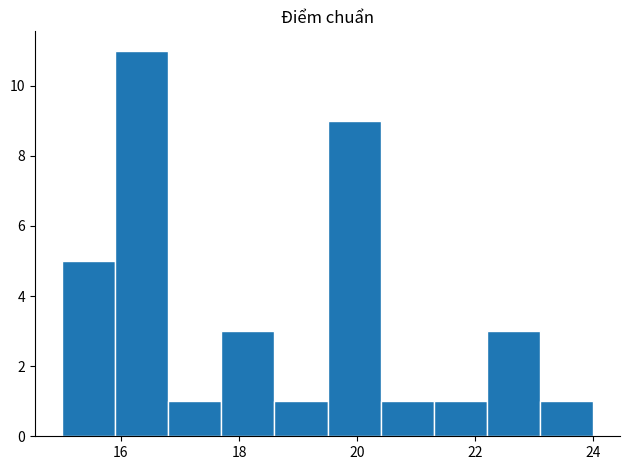

Reading left to right, transcribe this chart: for each bar, give the range it covers on the x-axis and its height. Neither the bar edges nor the heights are printed on the chart, so give them approximately, as read against the axes.

15.0 to 15.9: 5
15.9 to 16.8: 11
16.8 to 17.7: 1
17.7 to 18.6: 3
18.6 to 19.5: 1
19.5 to 20.4: 9
20.4 to 21.3: 1
21.3 to 22.2: 1
22.2 to 23.1: 3
23.1 to 24.0: 1